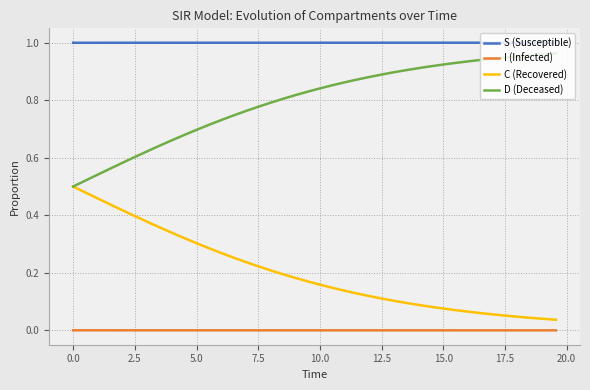

List the series in order of their overall mean, lowest first.

I (Infected), C (Recovered), D (Deceased), S (Susceptible)